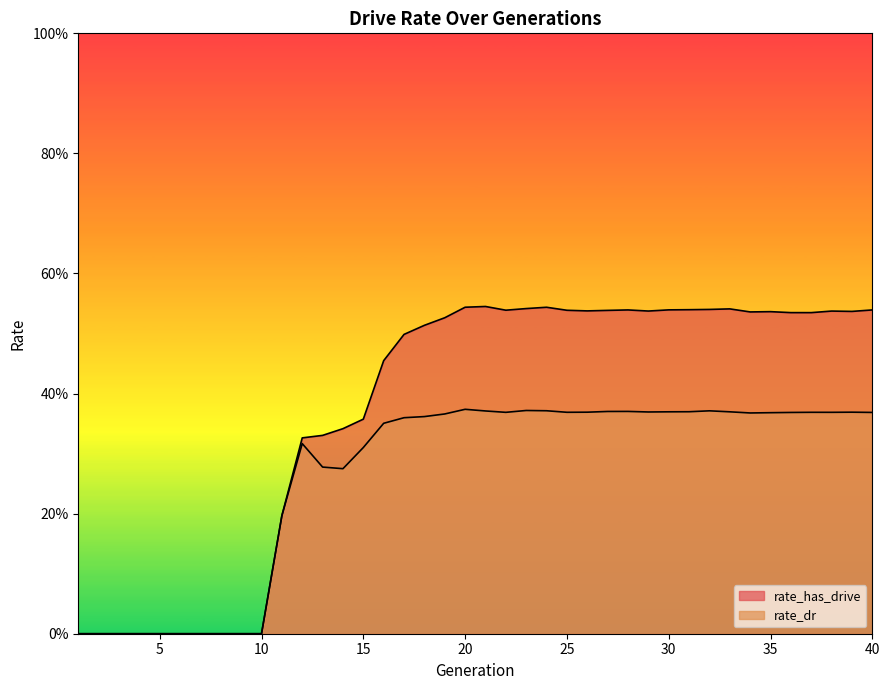

How many lines are shown in the chart?

2